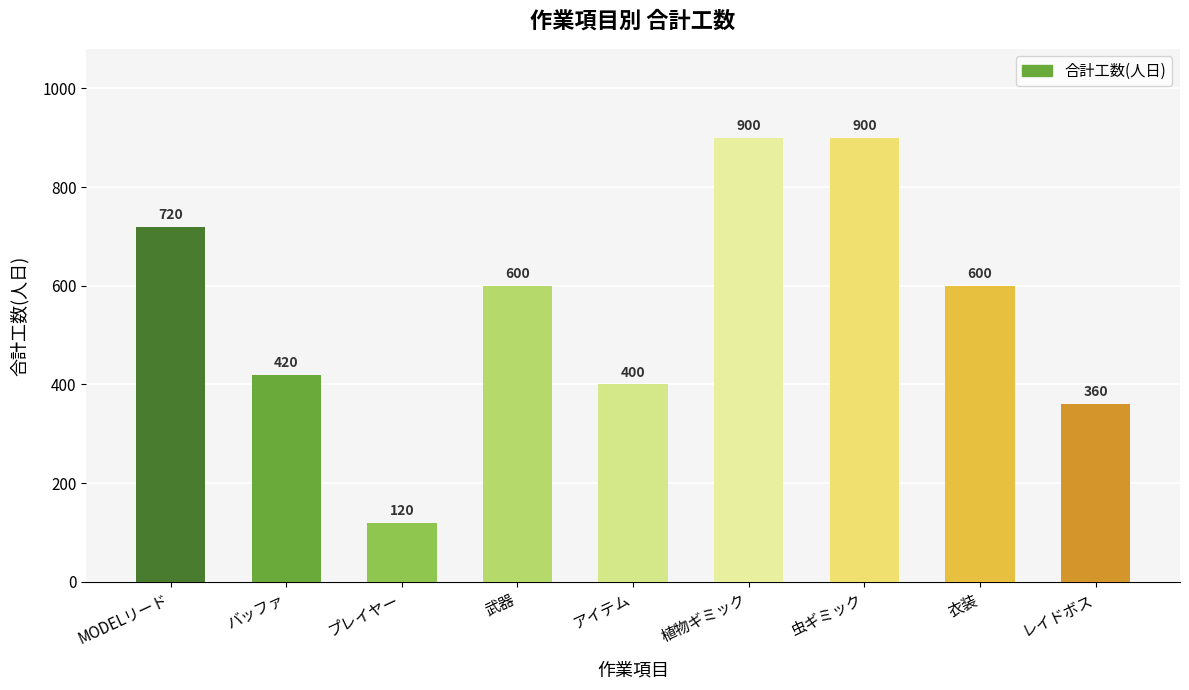

Which category has the lowest value across all series?

プレイヤー